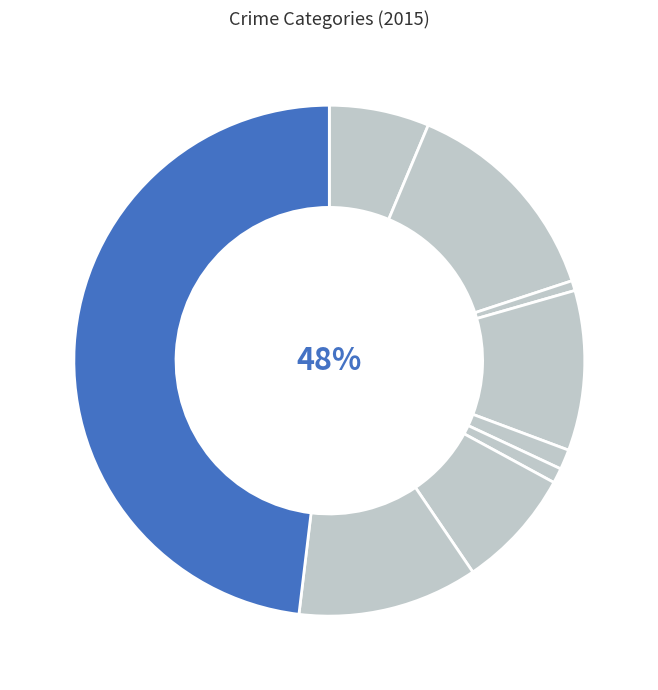

To the nearest percent, what is the combined percentage of Theft and Motor Vehicle Theft?

56%